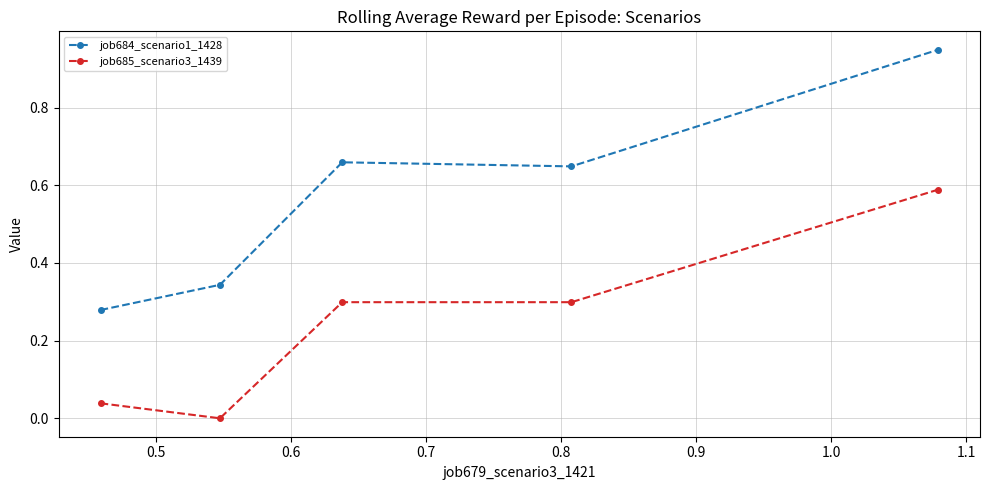

What are all the series names shown in the legend?

job684_scenario1_1428, job685_scenario3_1439